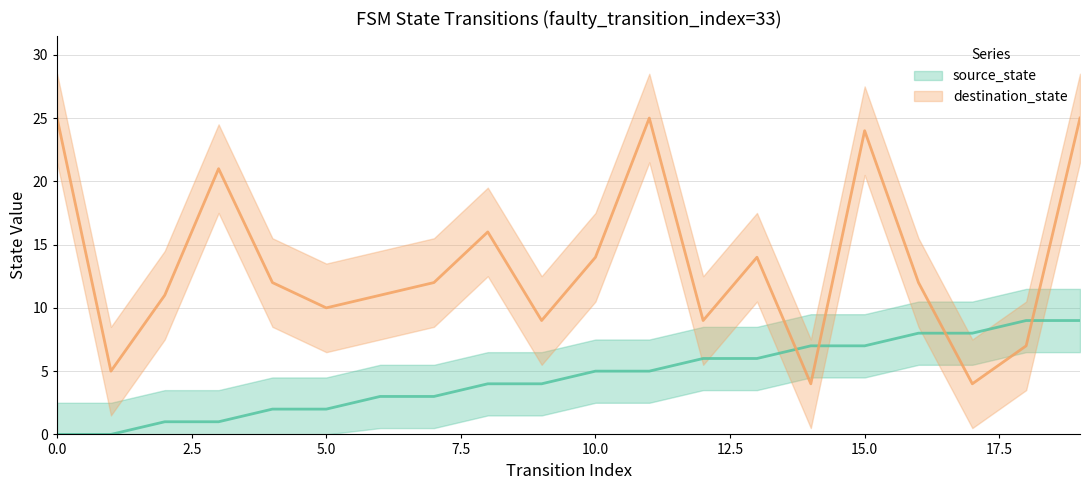

Reading left to right, what are all the values shown in this chart?

source_state: 0=0	1=0	2=1	3=1	4=2	5=2	6=3	7=3	8=4	9=4	10=5	11=5	12=6	13=6	14=7	15=7	16=8	17=8	18=9	19=9
destination_state: 0=25	1=5	2=11	3=21	4=12	5=10	6=11	7=12	8=16	9=9	10=14	11=25	12=9	13=14	14=4	15=24	16=12	17=4	18=7	19=25